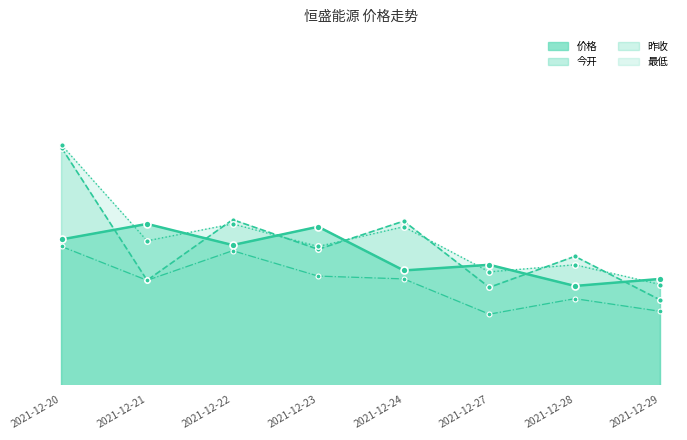

What is the sum of all 昨收 values?

132.3